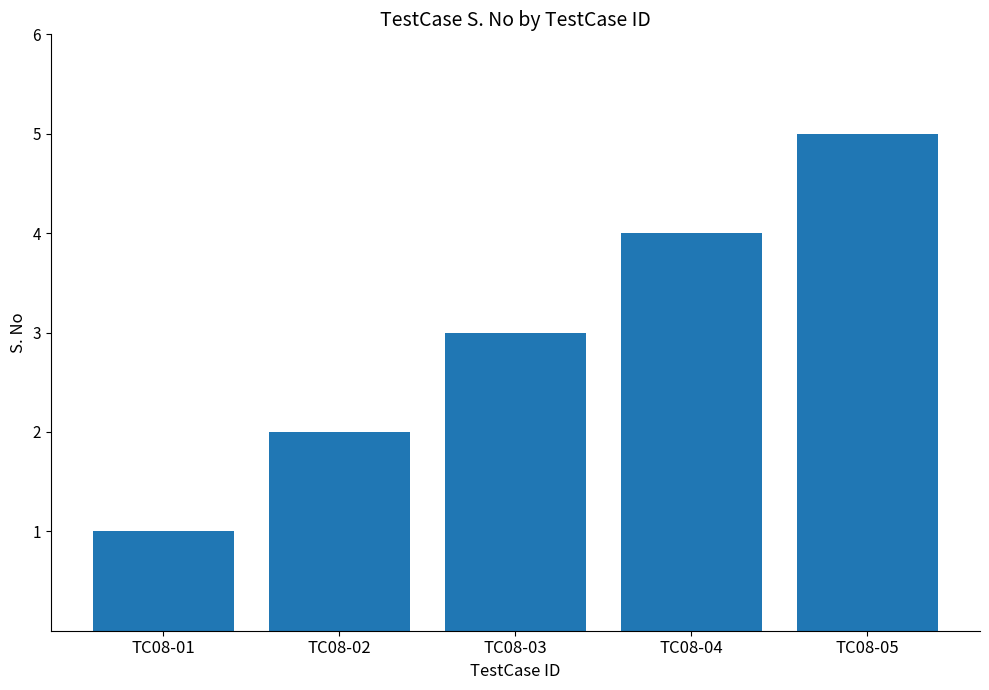

Reading left to right, what are all the values shown in this chart?

1	2	3	4	5